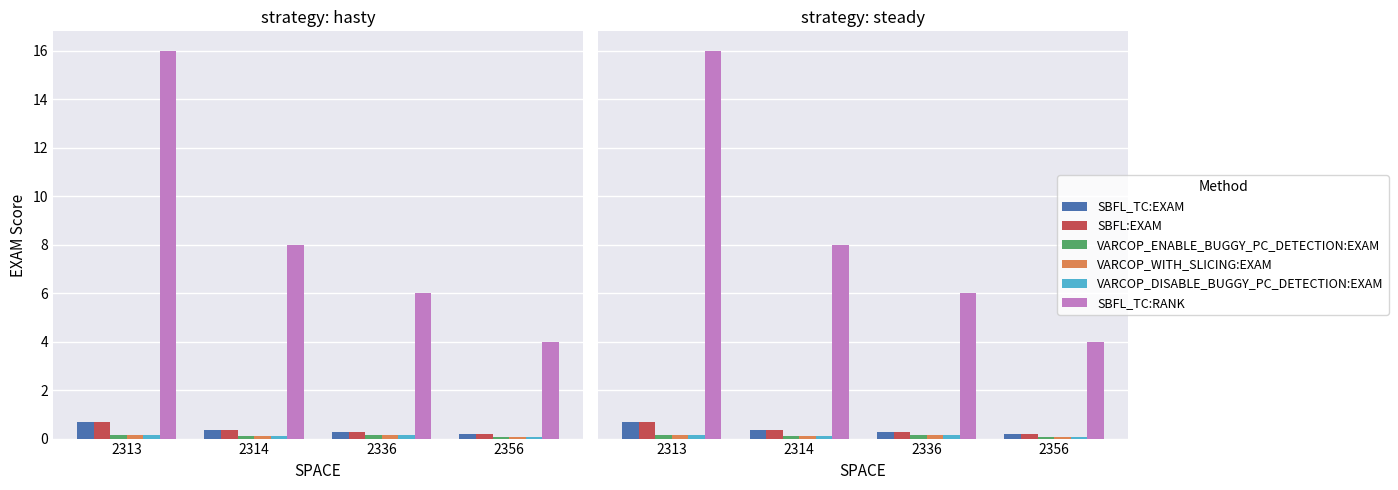

The SBFL_TC:RANK series shows 16.0 at 2313. True or false?

True